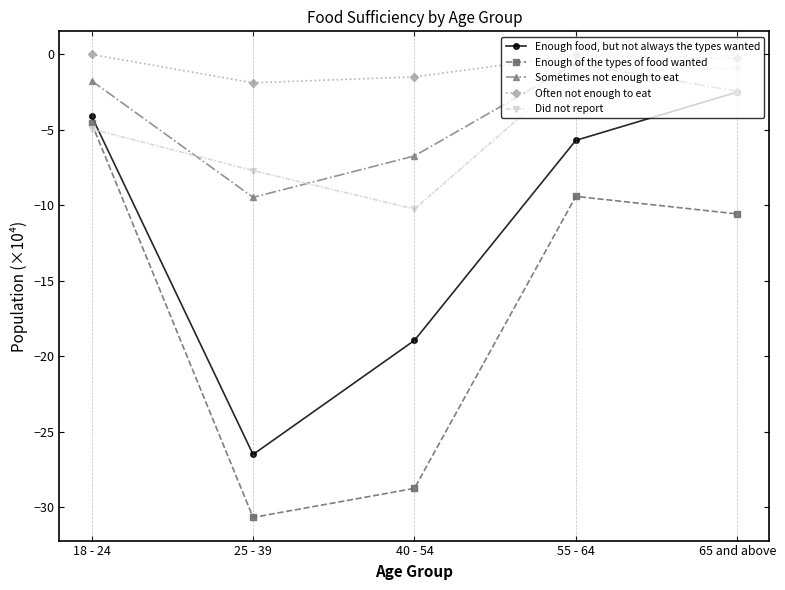

How many values in the Did not report series exceed -4?

2